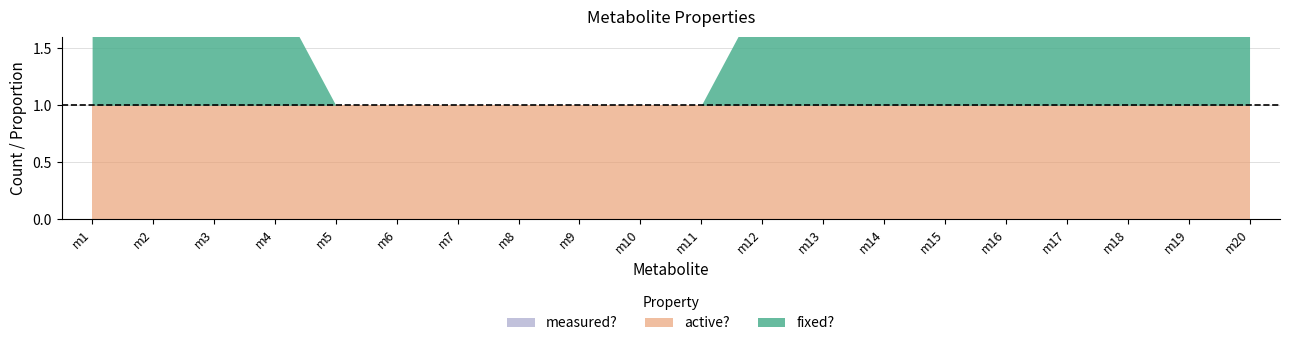

Is the value of active? at m4 greater than the value of fixed? at m6?

Yes